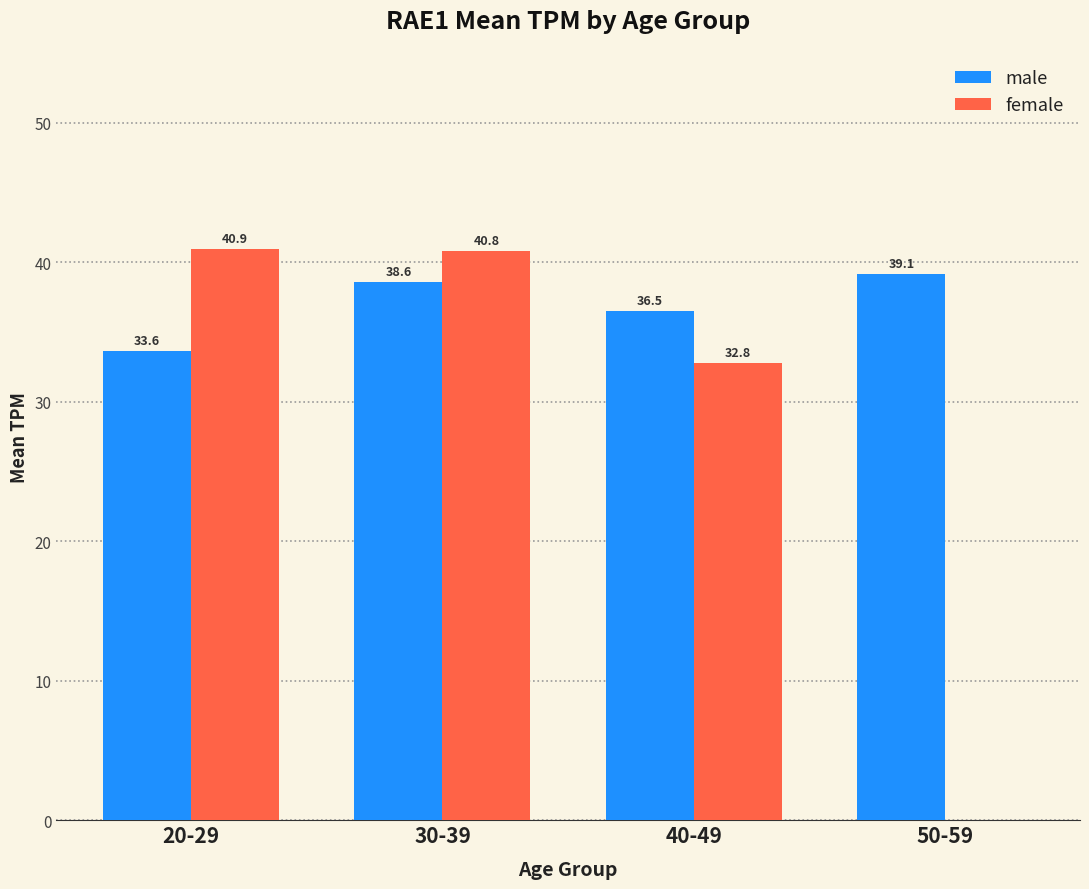

The female series shows 20.9 at 30-39. True or false?

False